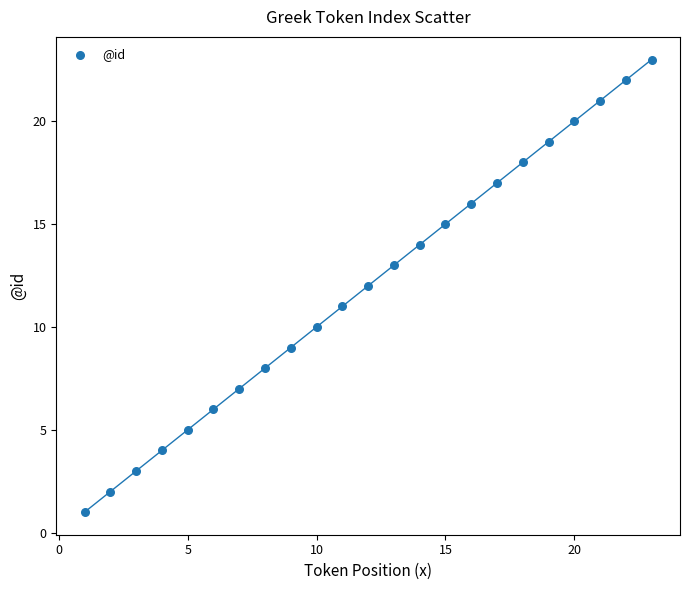

What is the range of X values (max minus min)?

22